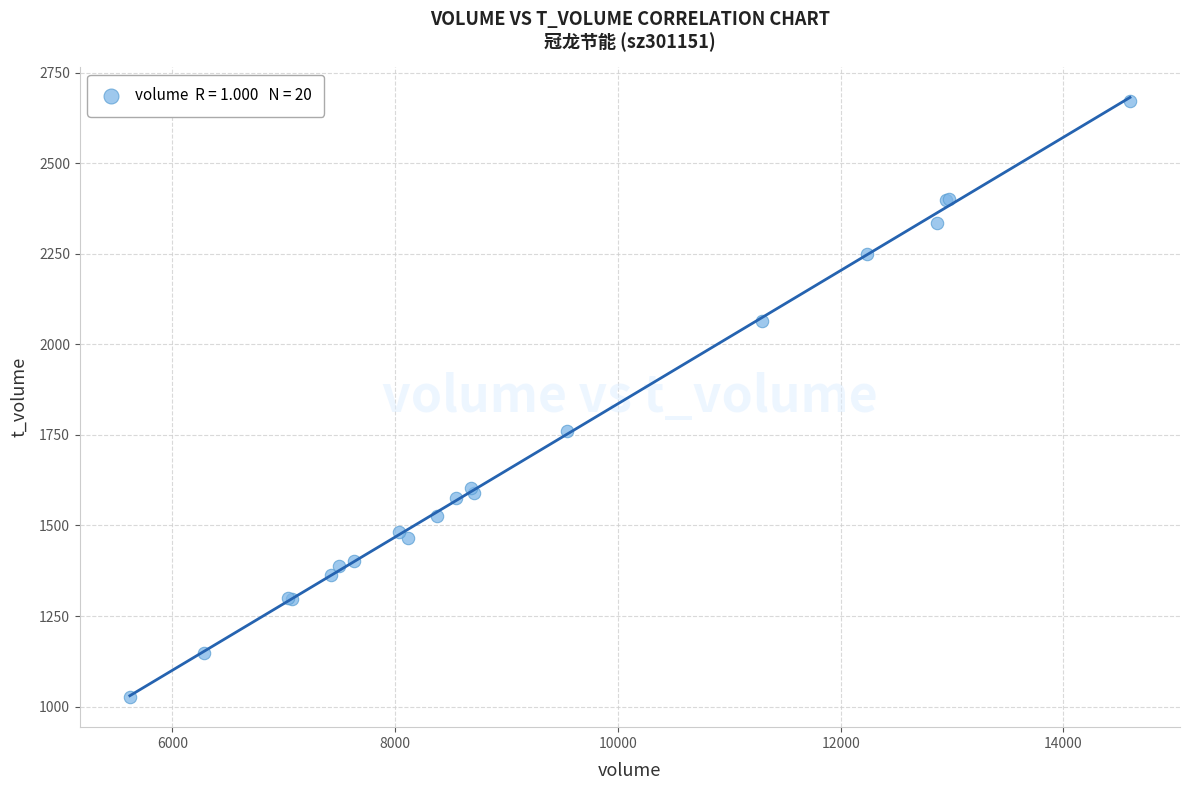

What Y value in the scatter plot is closest to 1849?

1762